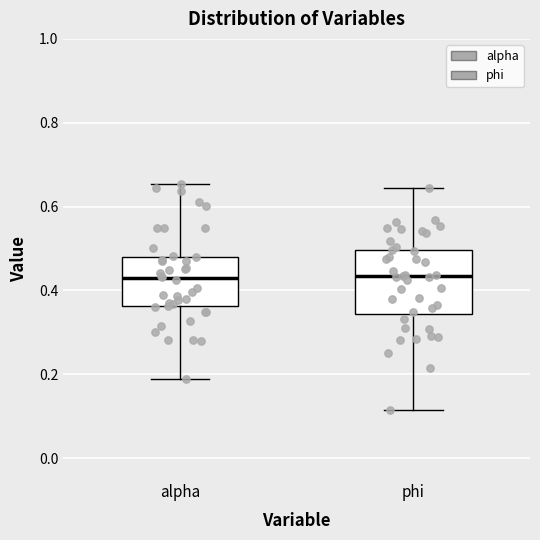

Where does the lower whisker of the box for phi end on the y-axis? The values are not printed on the chart, so give them approximately, as read against the axis.

0.12